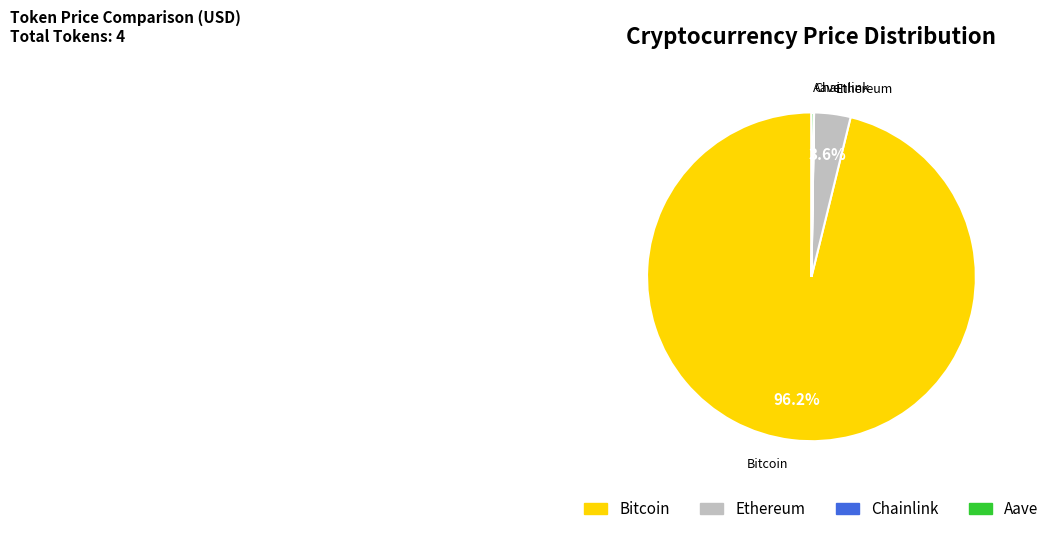

Which slice is the largest?

Bitcoin